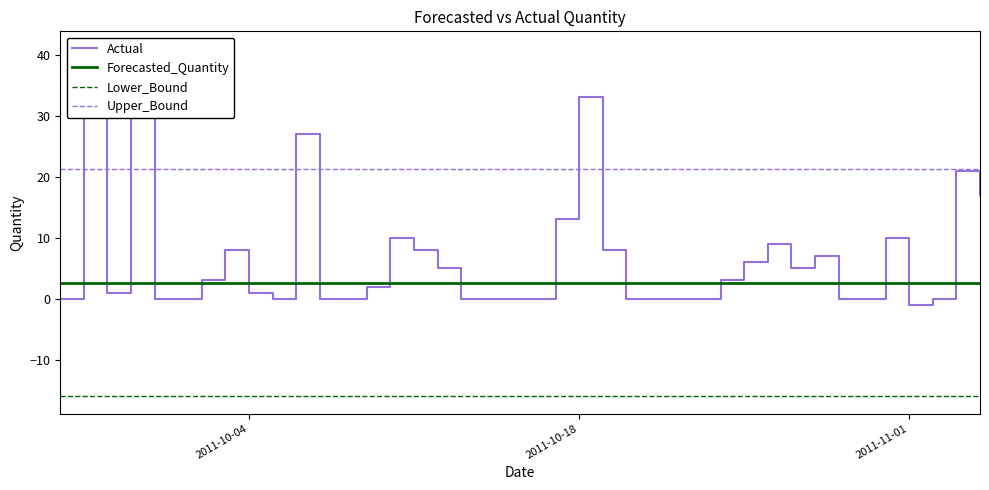

True or false: Forecasted_Quantity and Upper_Bound cross at least once.

False